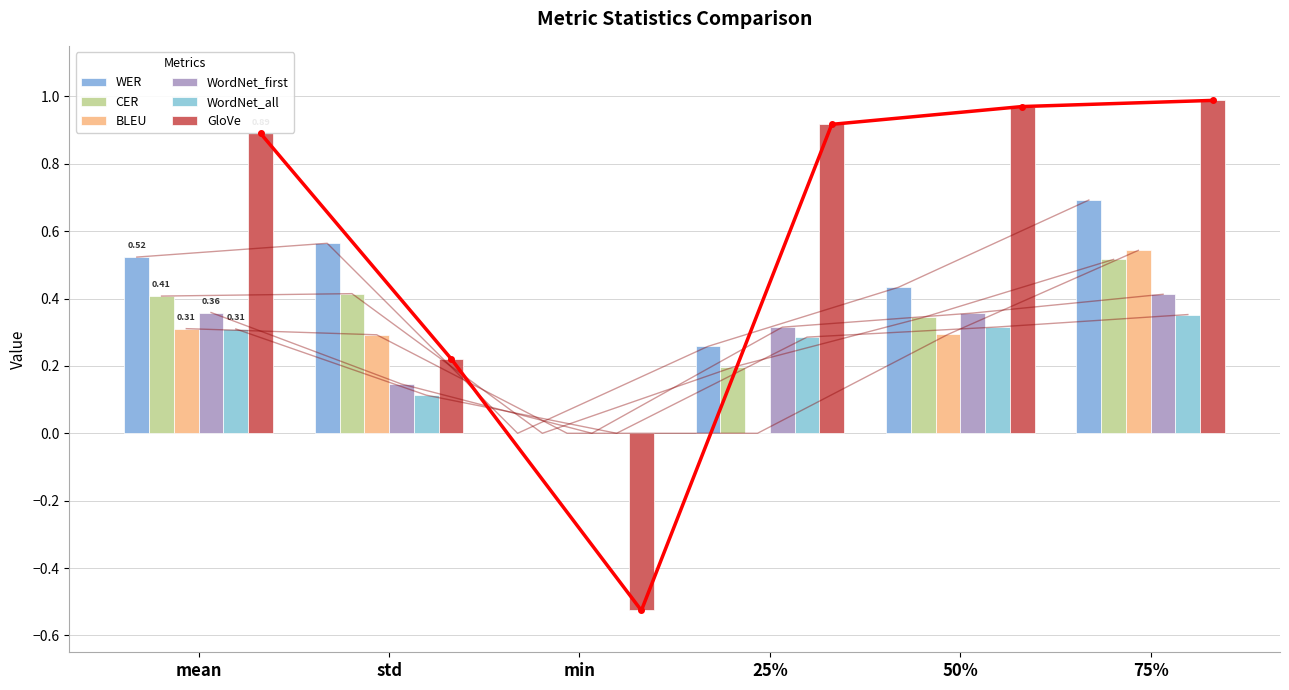

What is the difference between the WordNet_first values at 50% and std?

0.2